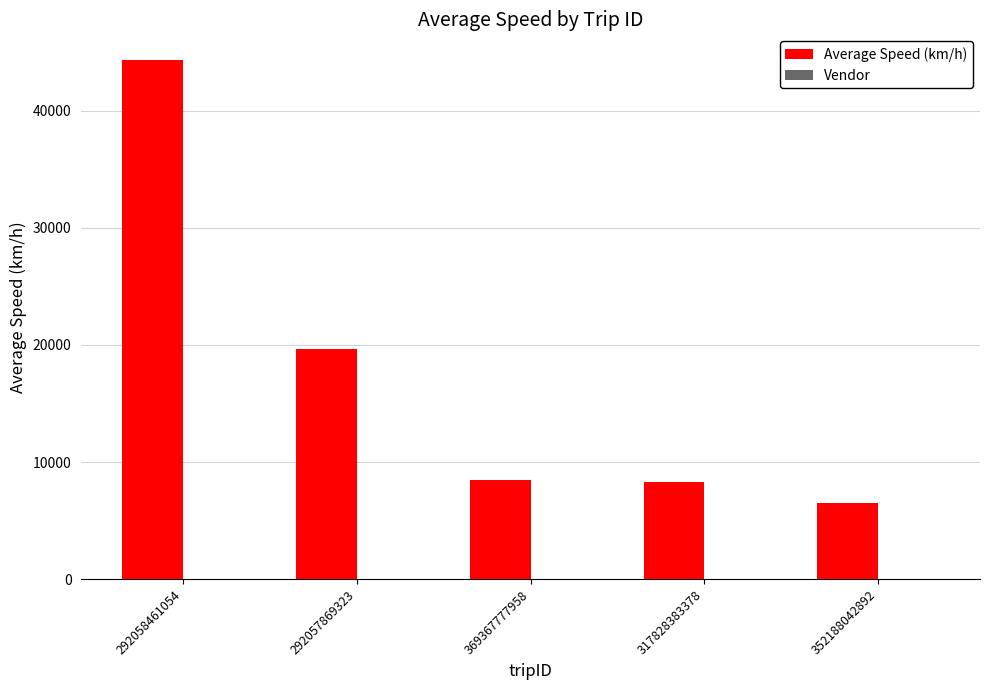

Between 292057869323 and 317828383378, which series saw the biggest shift?

Average Speed (km/h)